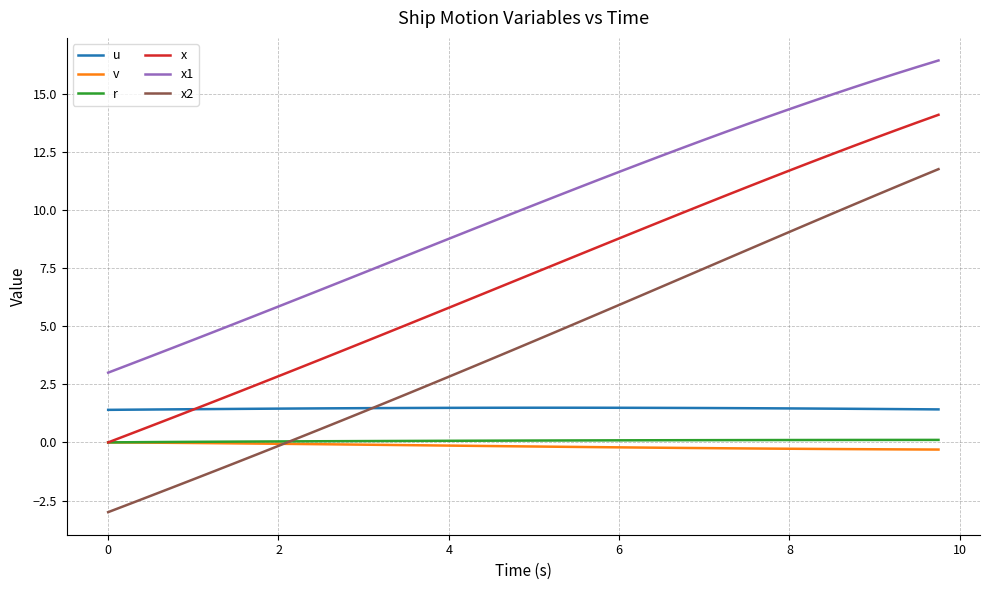

True or false: v and x1 cross at least once.

False